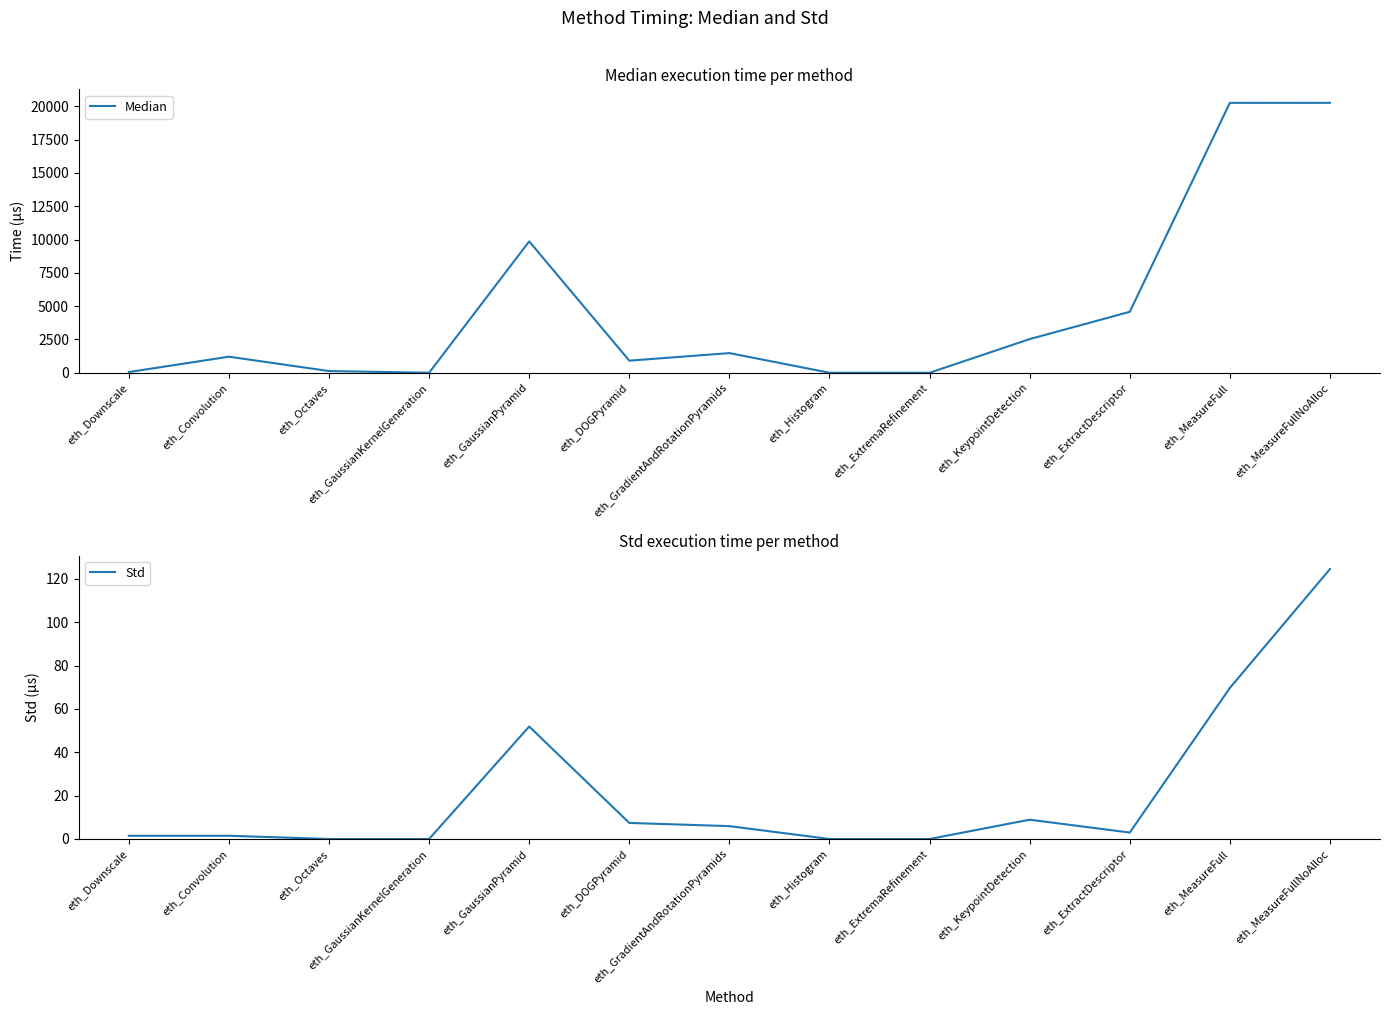

What is the label of the 2nd point from the right?

eth_MeasureFull